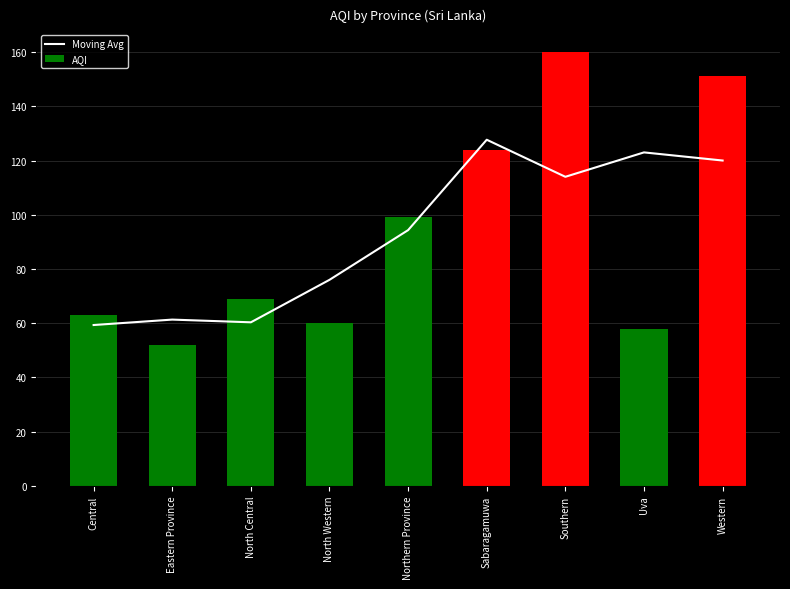

Rank the series at Southern from lowest to highest value.

Moving Avg, AQI